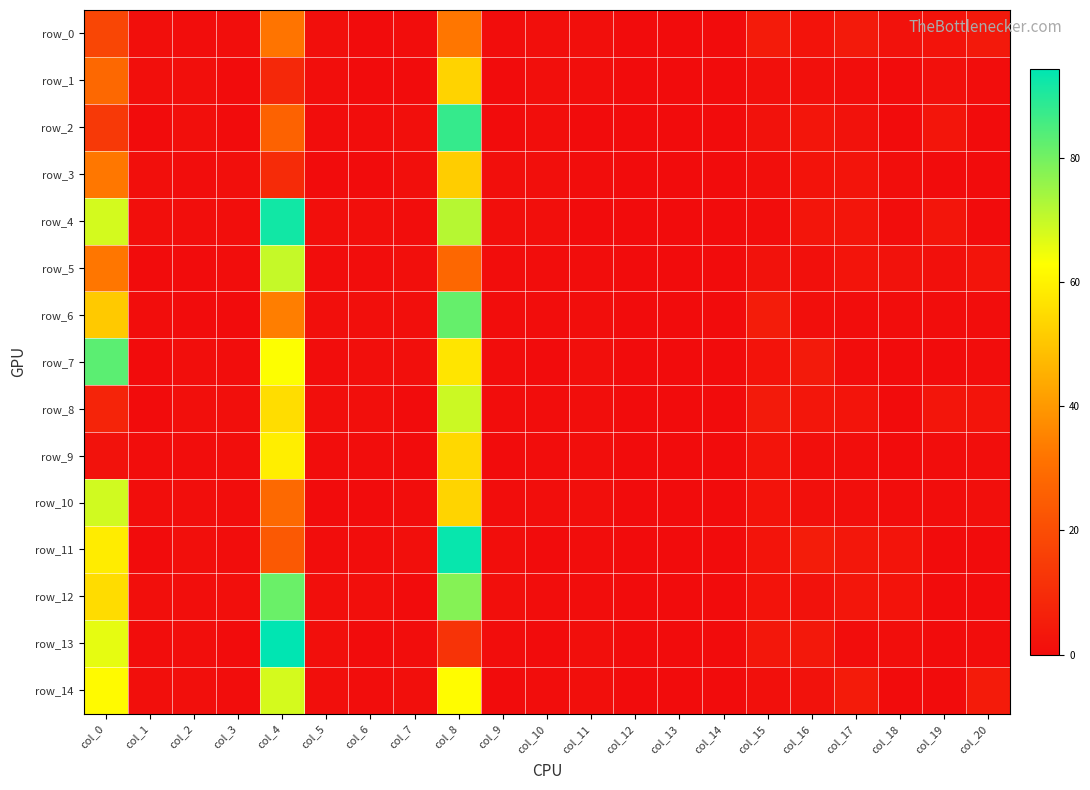

Which has a higher value, col_13 or col_1?

col_1